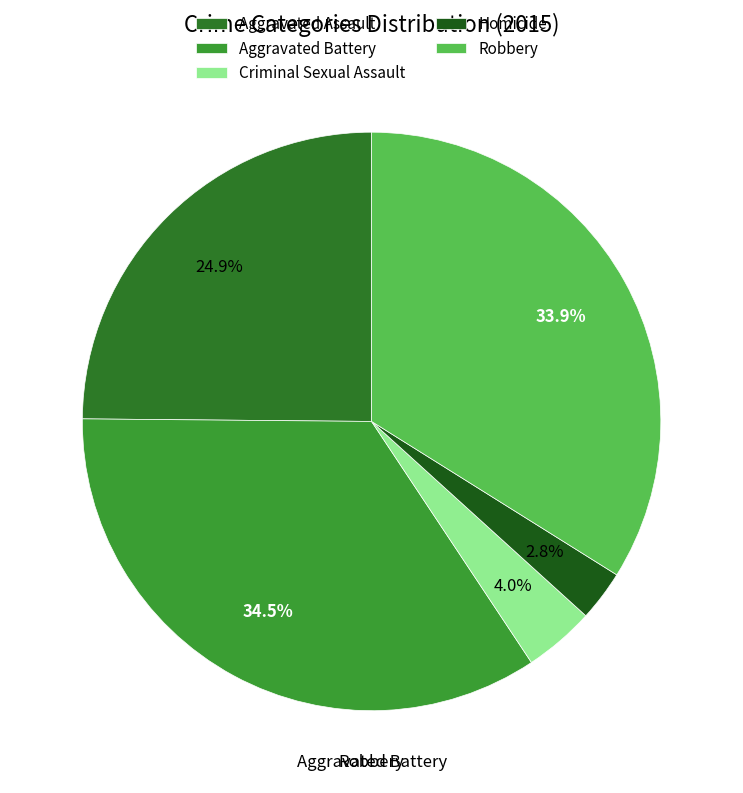

How many segments does this pie chart have?

5